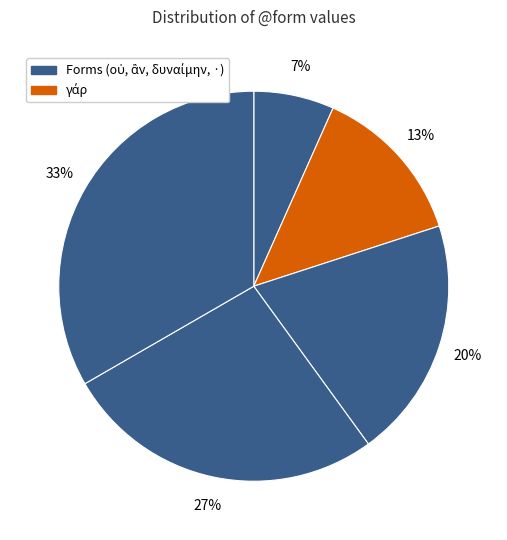

Count the number of slices in the pie.

5